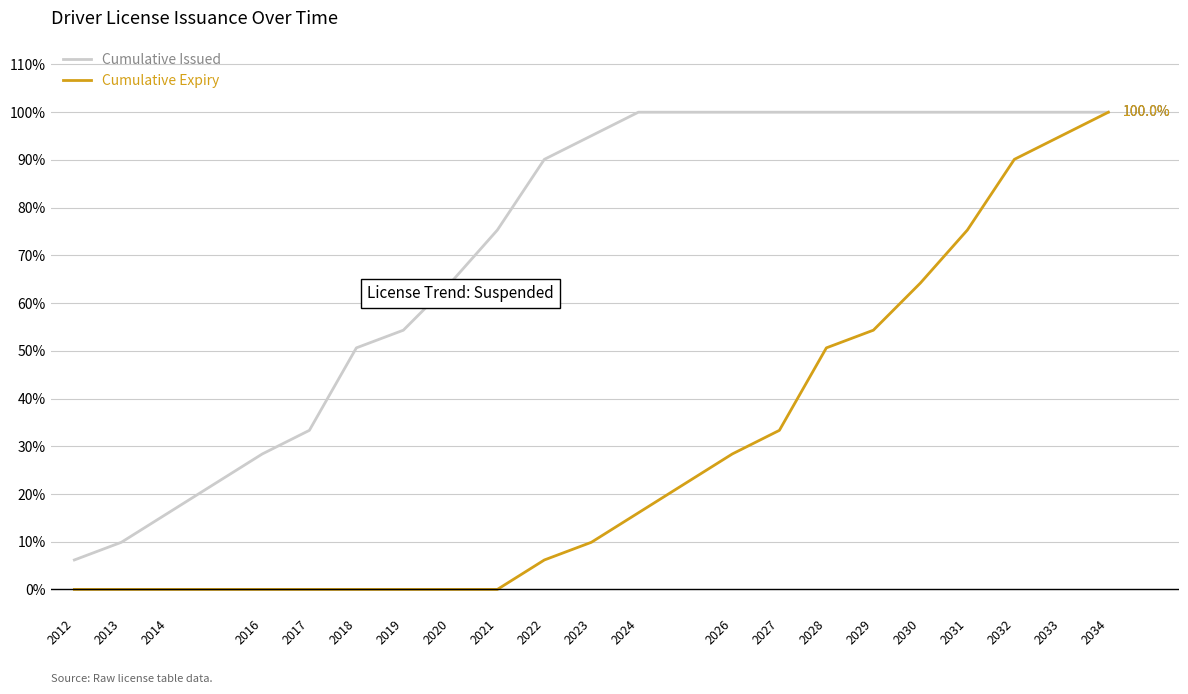

Is the value of Cumulative Expiry at 2016 greater than the value of Cumulative Issued at 2023?

No